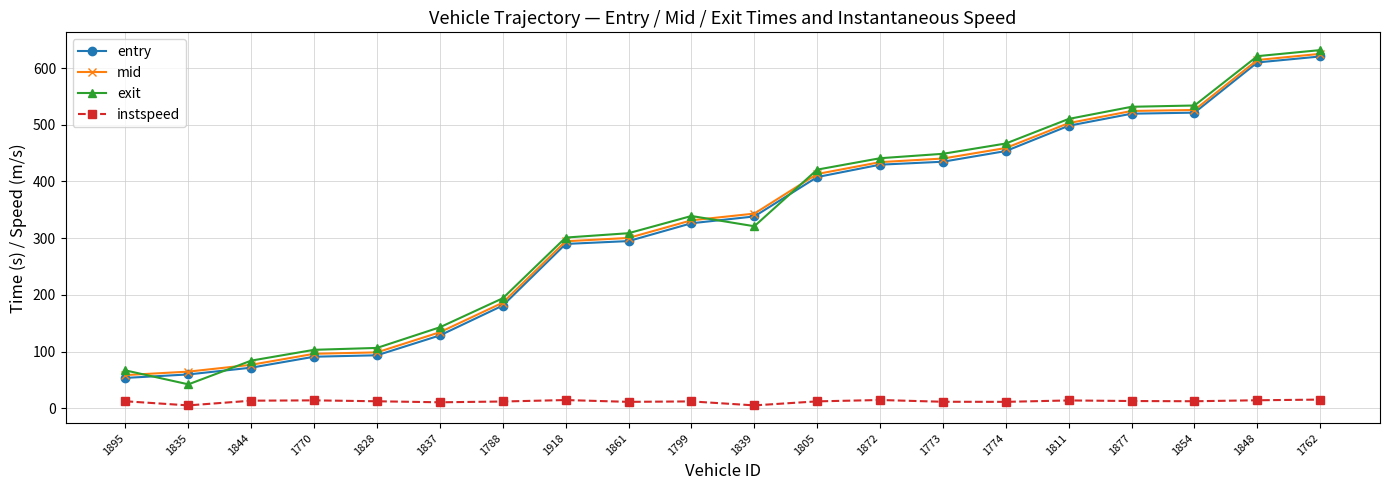

True or false: exit has a value of 531.8 at 1877.

True